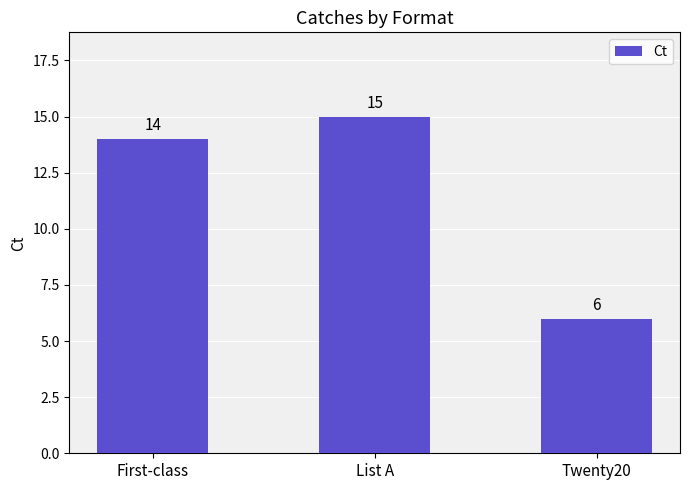

What value does the data have at Twenty20?

6